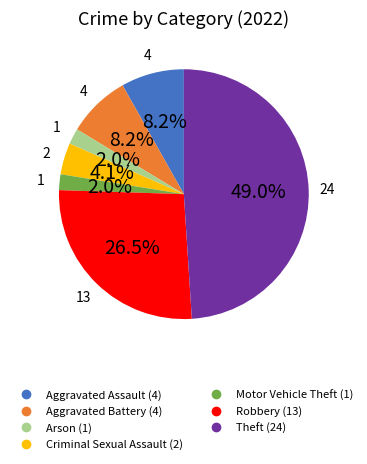

How many slices are in this pie chart?

7